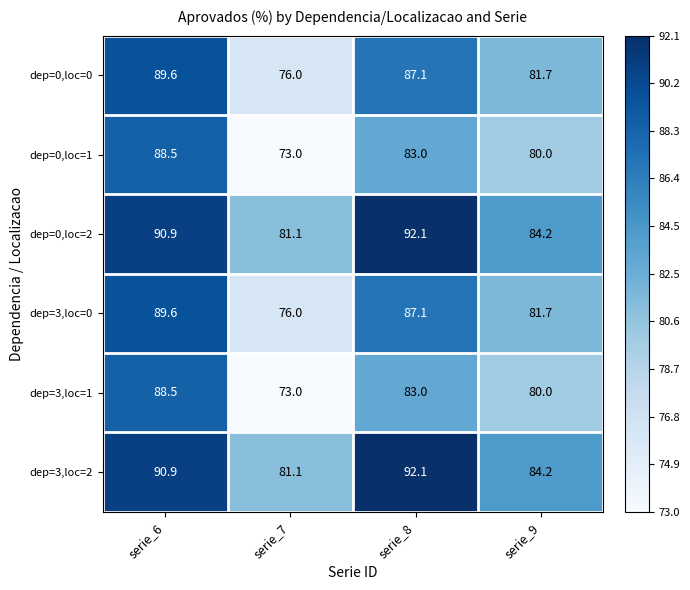

Reading left to right, extract all data points from this chart.

dep=0,loc=0: 89.6	76.0	87.1	81.7
dep=0,loc=1: 88.5	73.0	83.0	80.0
dep=0,loc=2: 90.9	81.1	92.1	84.2
dep=3,loc=0: 89.6	76.0	87.1	81.7
dep=3,loc=1: 88.5	73.0	83.0	80.0
dep=3,loc=2: 90.9	81.1	92.1	84.2